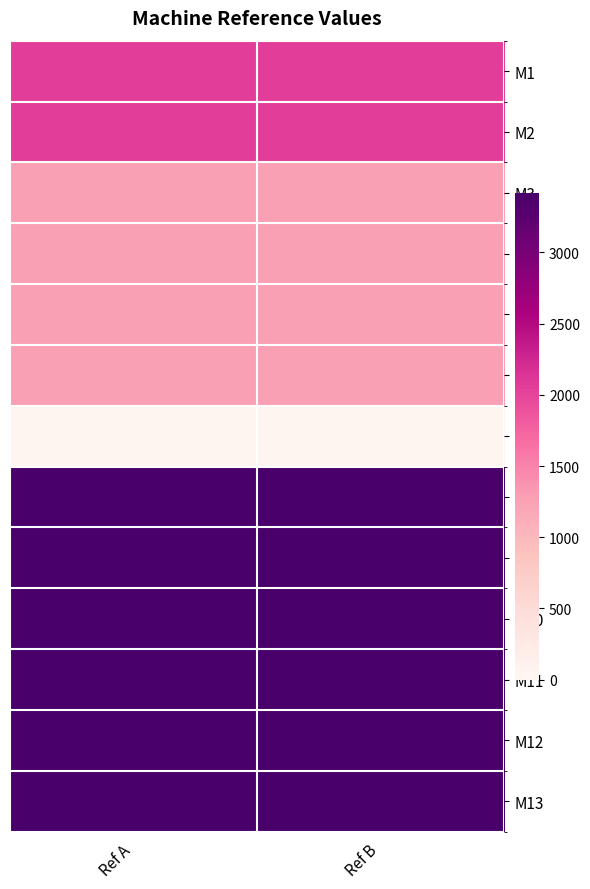

What is the difference between the highest and lowest values at Ref A?

3366